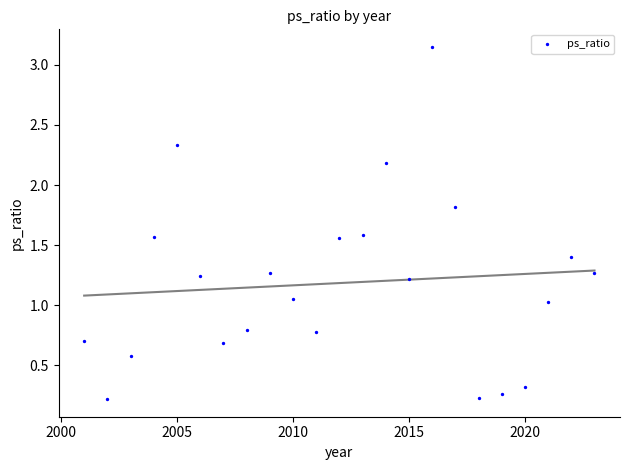

What is the range of X values (max minus min)?

22.0